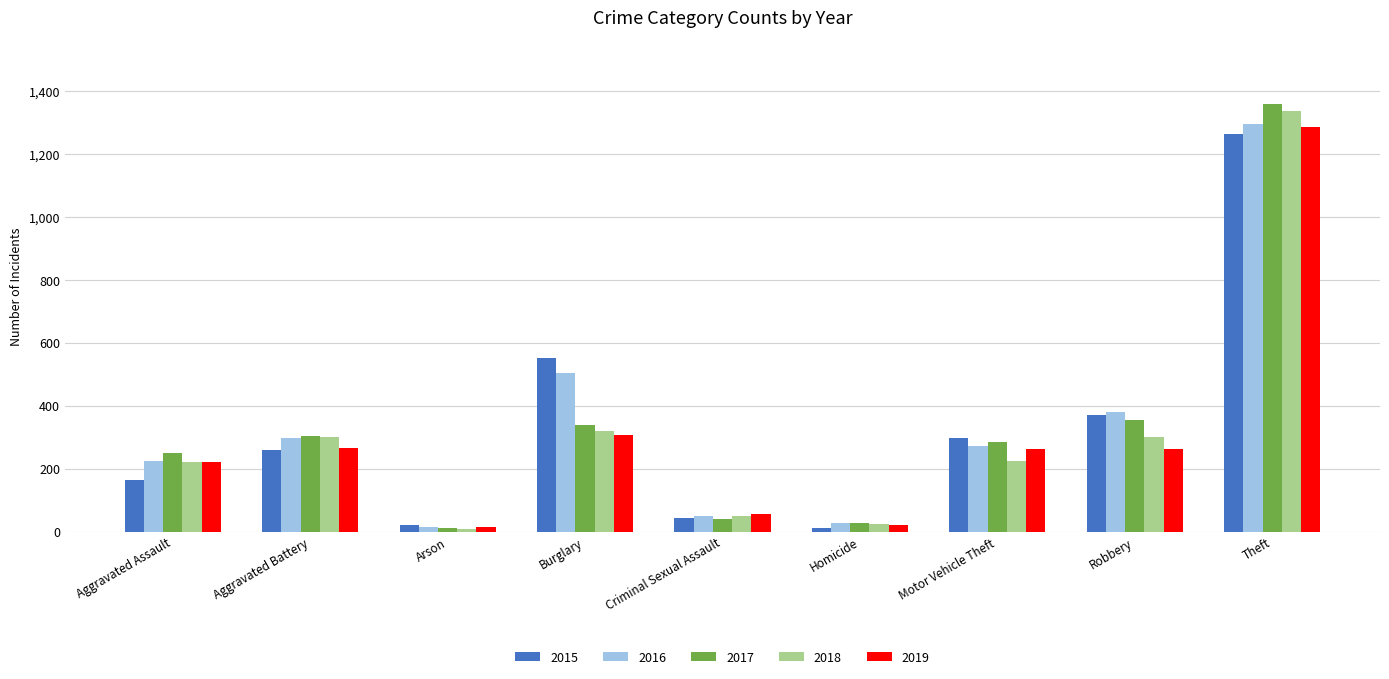

How many groups of bars are there?

9